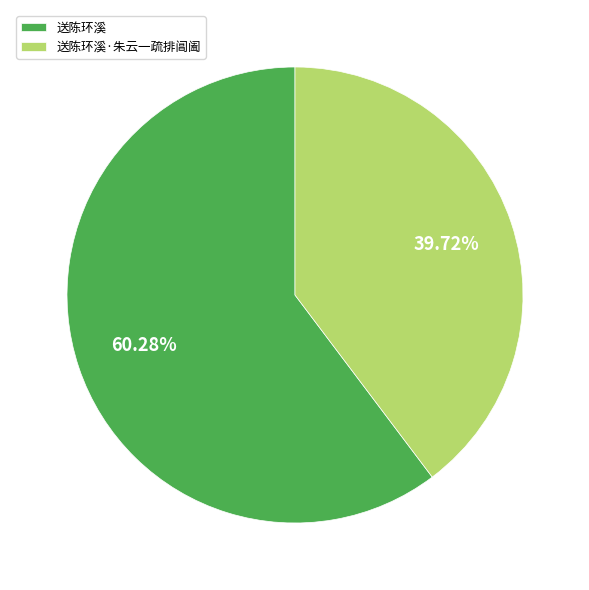

What percentage is the 送陈环溪·朱云一疏排阊阖 slice, to the nearest percent?

40%